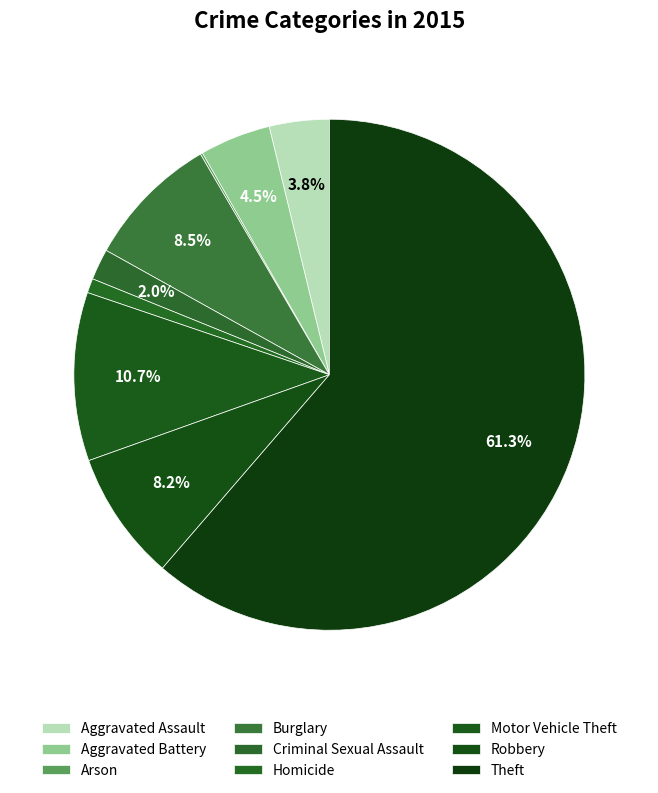

Between Arson and Robbery, which is larger?

Robbery